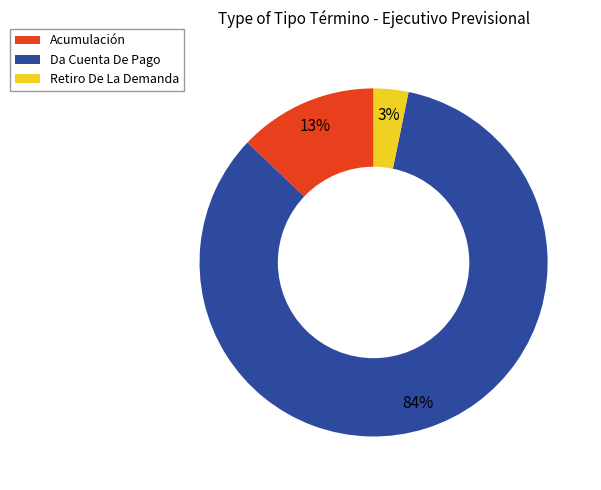

Which category accounts for the majority?

Da Cuenta De Pago